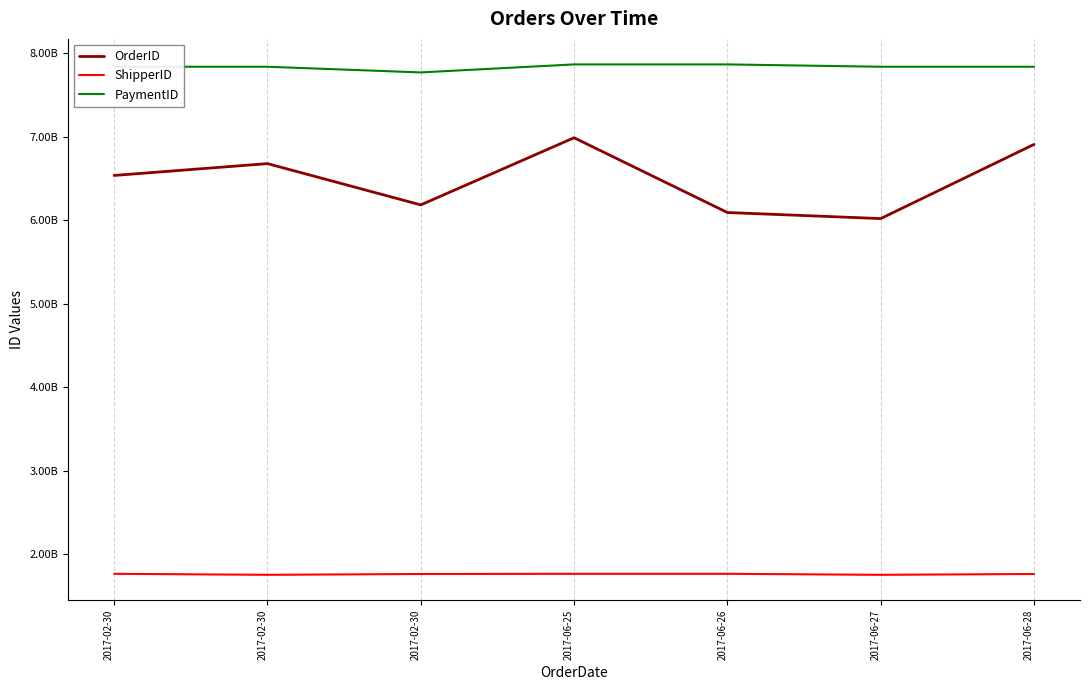

What is the sum of the PaymentID values at 2017-06-26 and 2017-02-30?

15701017633